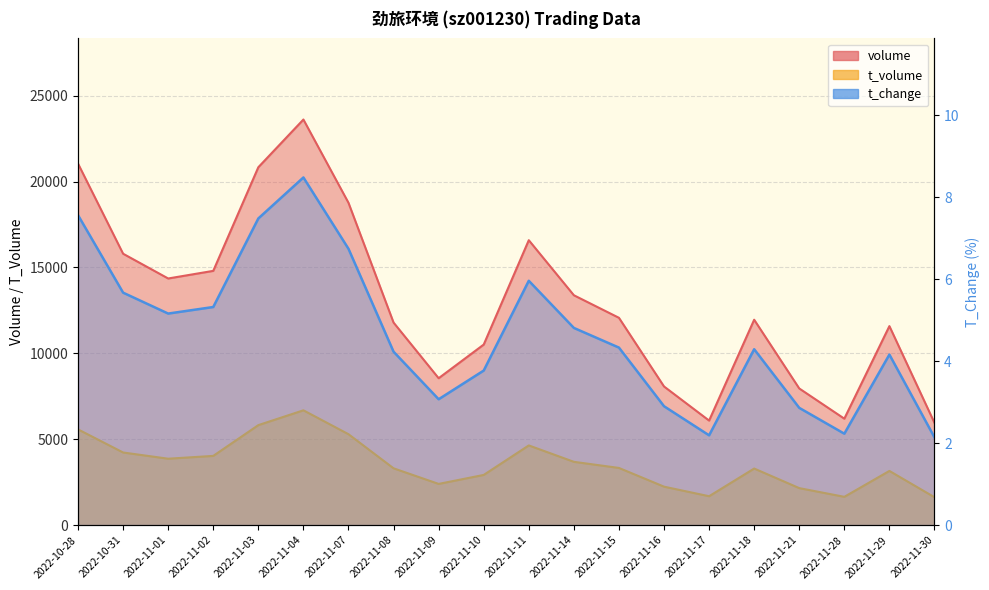

Is the value of t_change at 2022-10-31 greater than the value of volume at 2022-11-21?

No